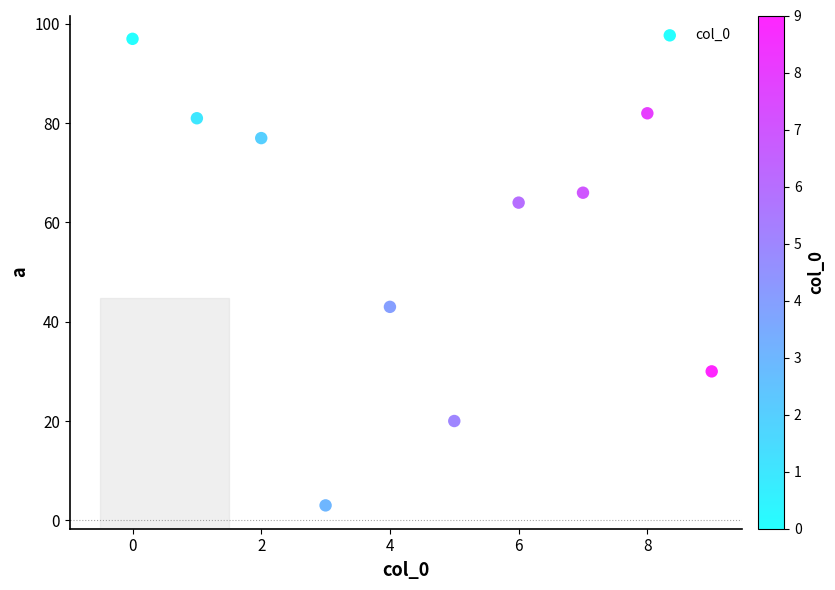

What is the average Y value?

56